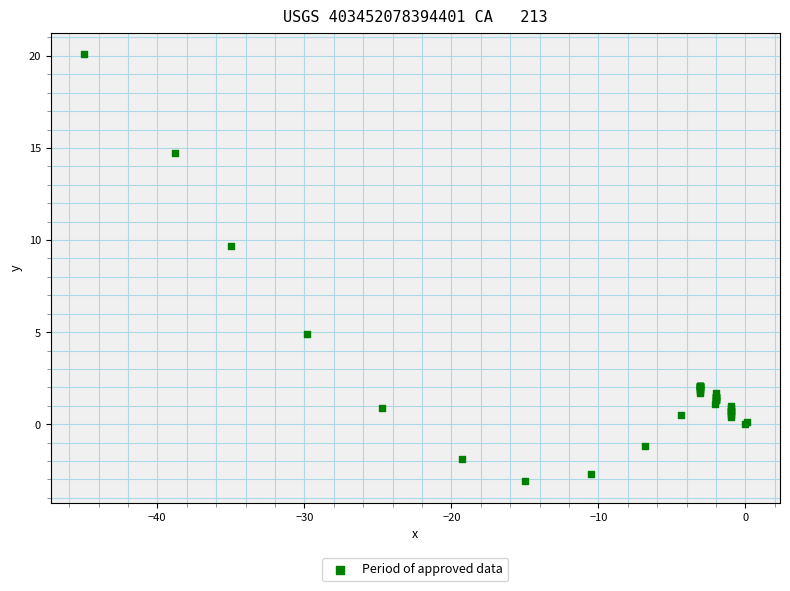

What Y value in the scatter plot is closest to 8?

9.7